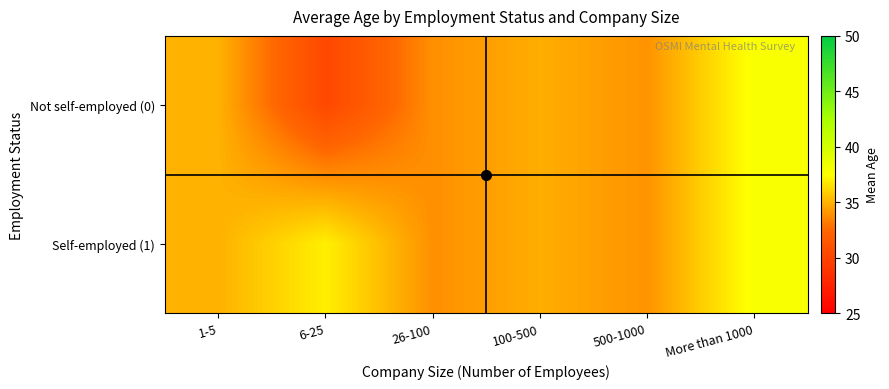

Which series has the widest spread of values?

Not self-employed (0)